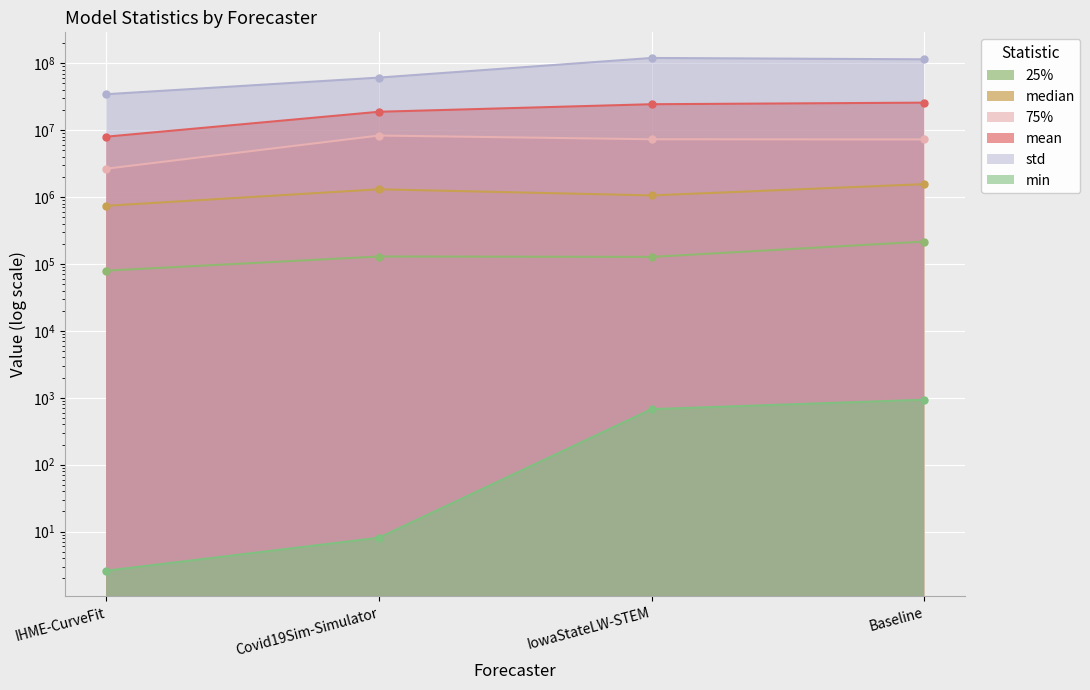

Which series has the largest total across all categories?

std